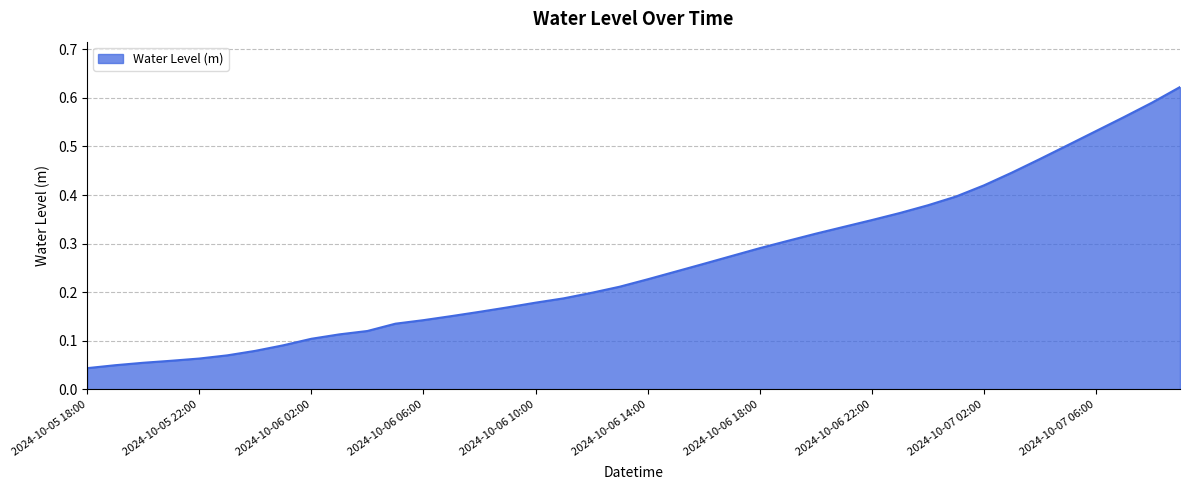

Reading left to right, list all the values displayed in this chart.

2024-10-05 18:00=0.0	2024-10-05 19:00=0.0	2024-10-05 20:00=0.1	2024-10-05 21:00=0.1	2024-10-05 22:00=0.1	2024-10-05 23:00=0.1	2024-10-06 00:00=0.1	2024-10-06 01:00=0.1	2024-10-06 02:00=0.1	2024-10-06 03:00=0.1	2024-10-06 04:00=0.1	2024-10-06 05:00=0.1	2024-10-06 06:00=0.1	2024-10-06 07:00=0.2	2024-10-06 08:00=0.2	2024-10-06 09:00=0.2	2024-10-06 10:00=0.2	2024-10-06 11:00=0.2	2024-10-06 12:00=0.2	2024-10-06 13:00=0.2	2024-10-06 14:00=0.2	2024-10-06 15:00=0.2	2024-10-06 16:00=0.3	2024-10-06 17:00=0.3	2024-10-06 18:00=0.3	2024-10-06 19:00=0.3	2024-10-06 20:00=0.3	2024-10-06 21:00=0.3	2024-10-06 22:00=0.3	2024-10-06 23:00=0.4	2024-10-07 00:00=0.4	2024-10-07 01:00=0.4	2024-10-07 02:00=0.4	2024-10-07 03:00=0.4	2024-10-07 04:00=0.5	2024-10-07 05:00=0.5	2024-10-07 06:00=0.5	2024-10-07 07:00=0.6	2024-10-07 08:00=0.6	2024-10-07 09:00=0.6